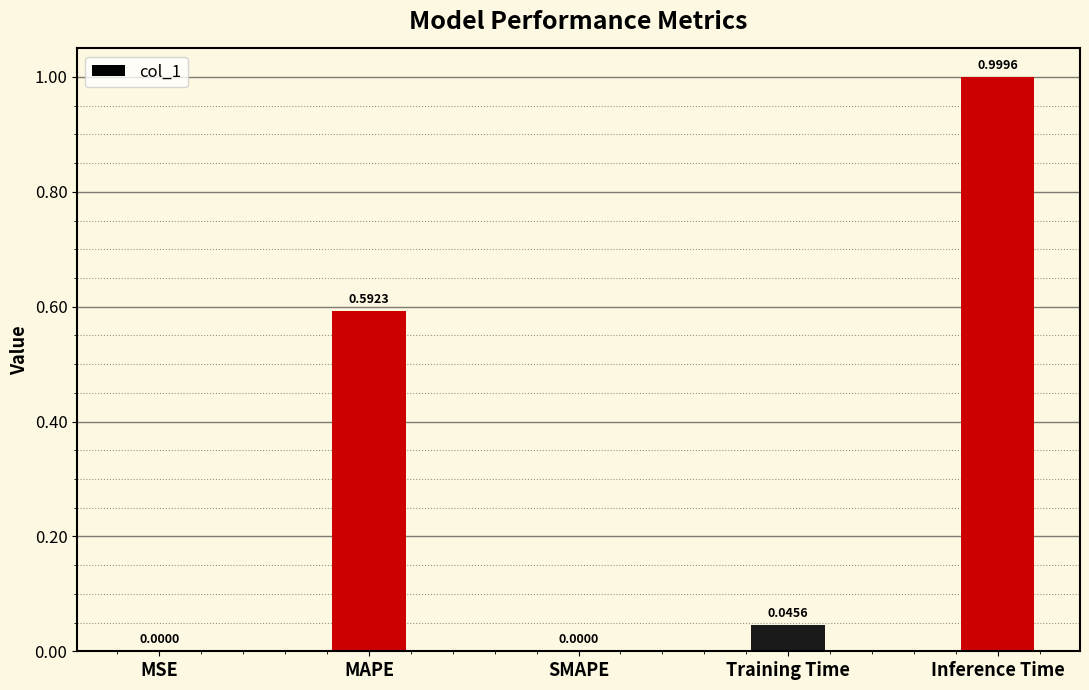

What is the sum of all values?

1.6